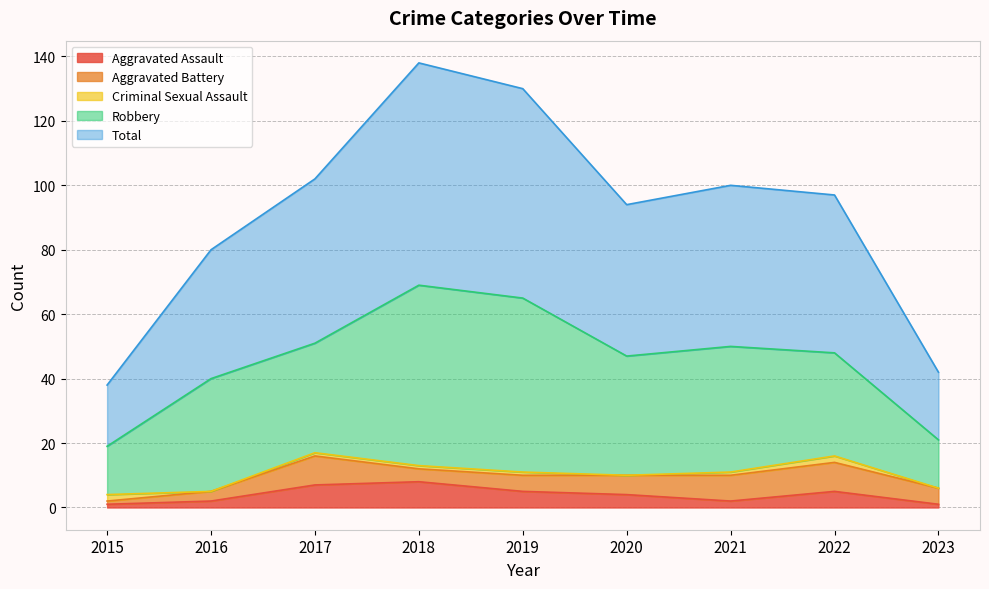

How many values in the Aggravated Assault series exceed 4?

4